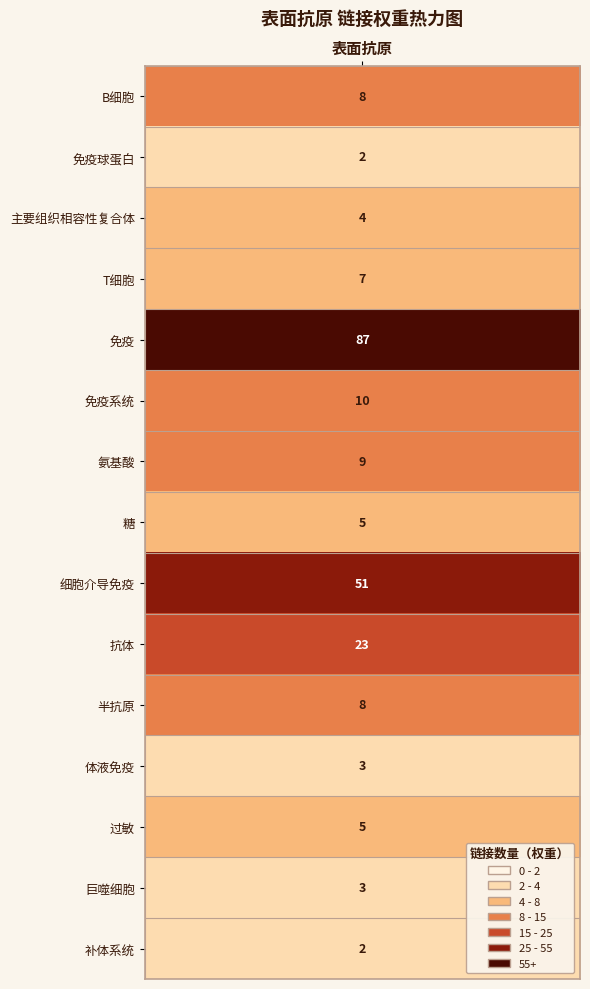

Is it true that 主要组织相容性复合体 equals 0 at 9?

True